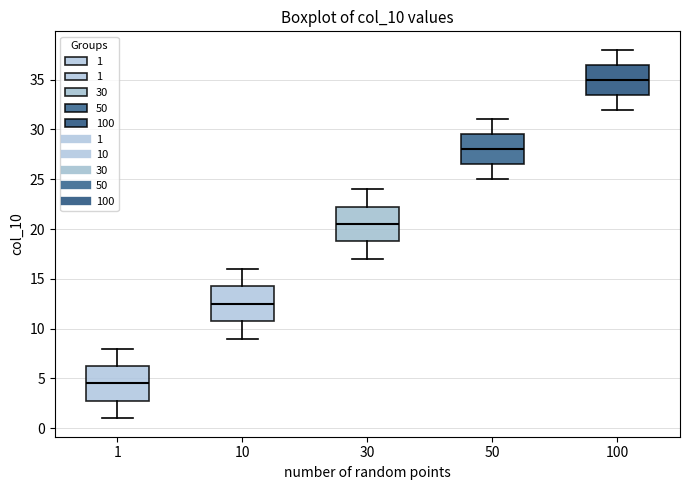

Which box has the lowest median line?

1